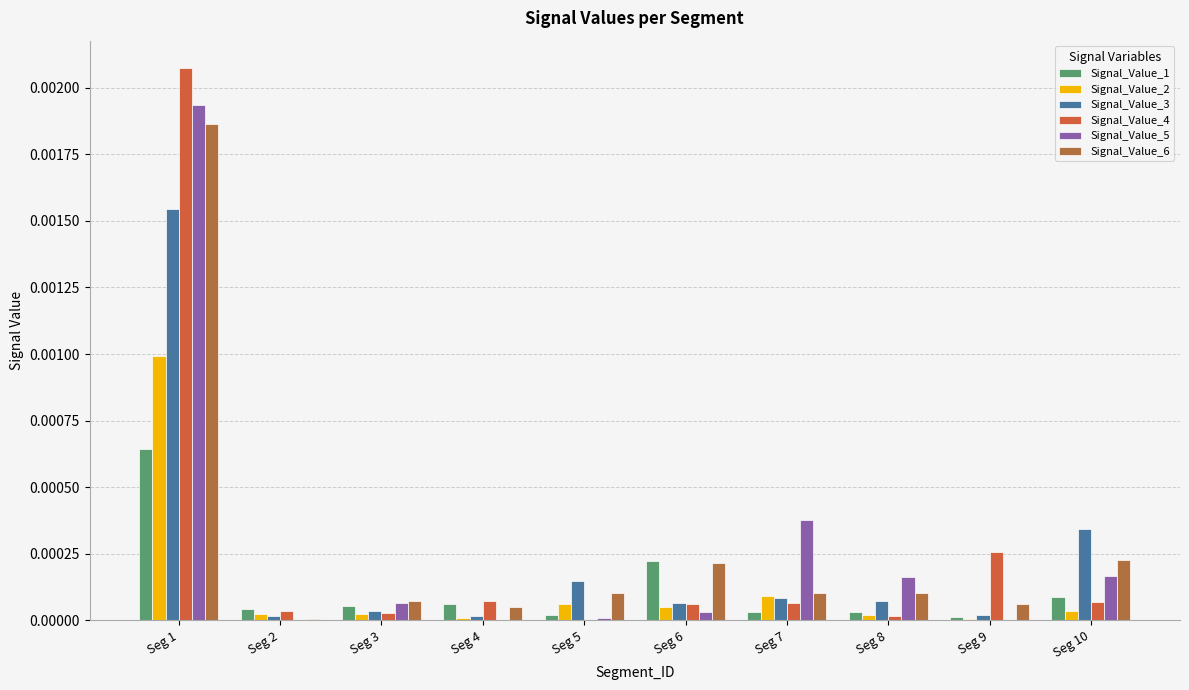

The Signal_Value_4 series shows 0.0 at Seg 9. True or false?

True